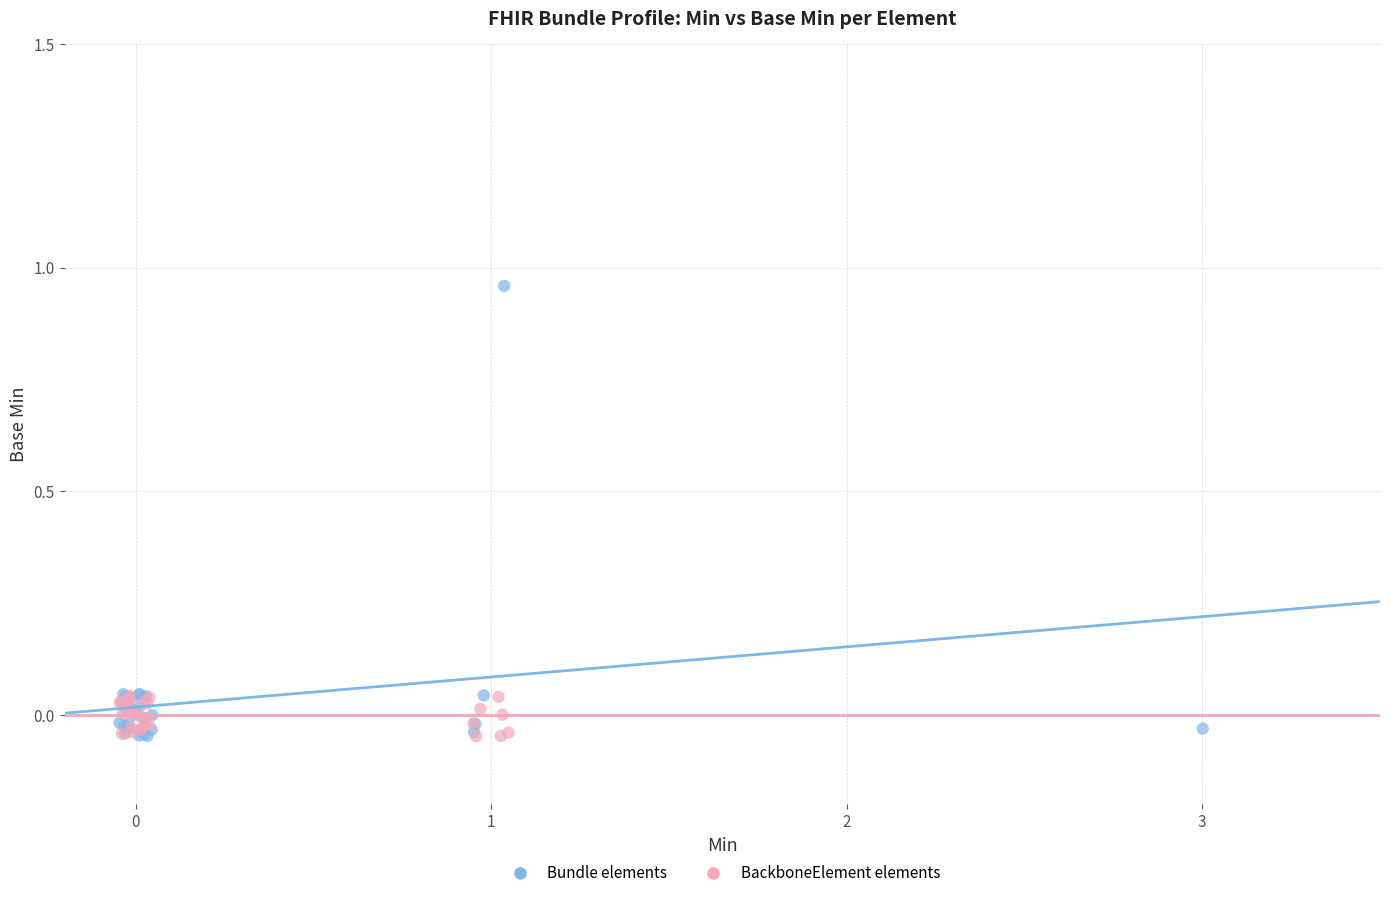

Which series contains the highest Y value?

Bundle elements